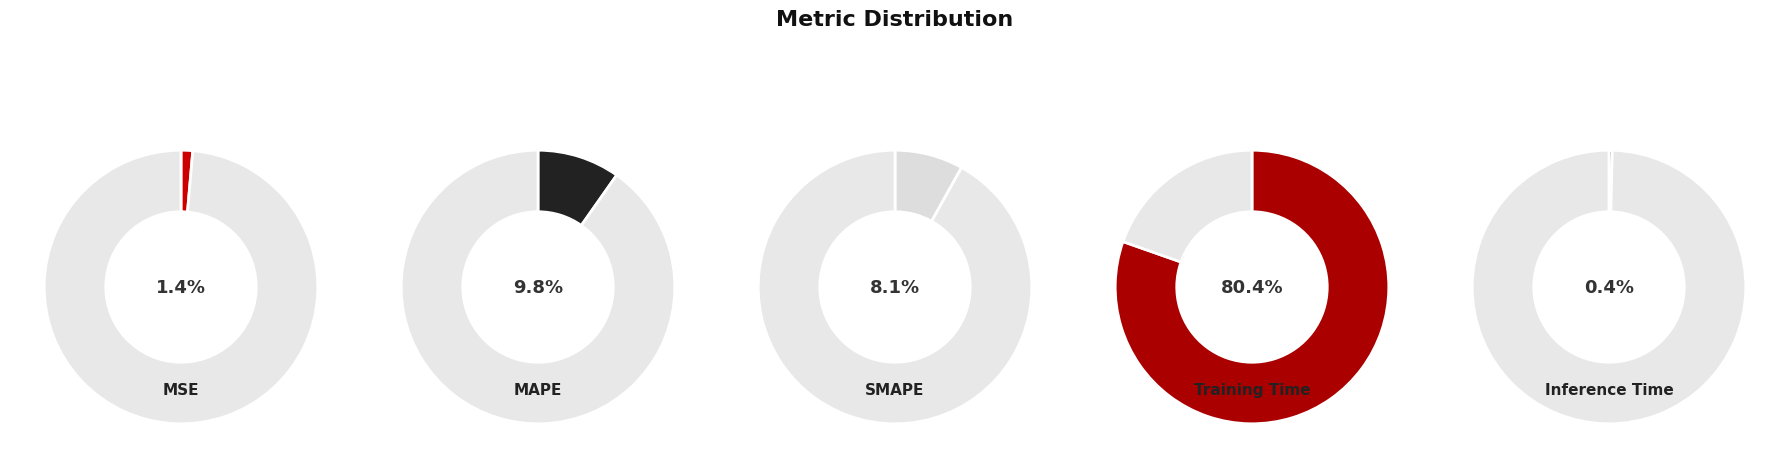

The Training Time slice represents 89% of the pie. True or false?

False